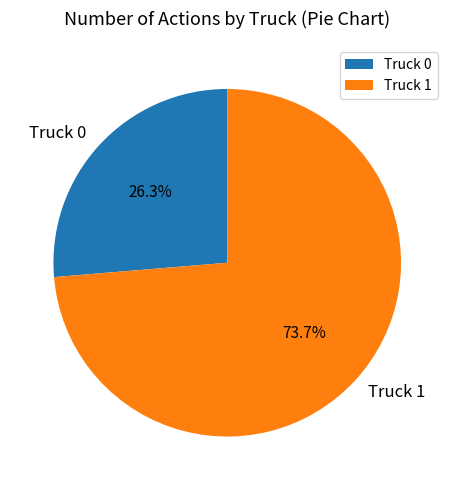

The Truck 1 slice represents 74% of the pie. True or false?

True